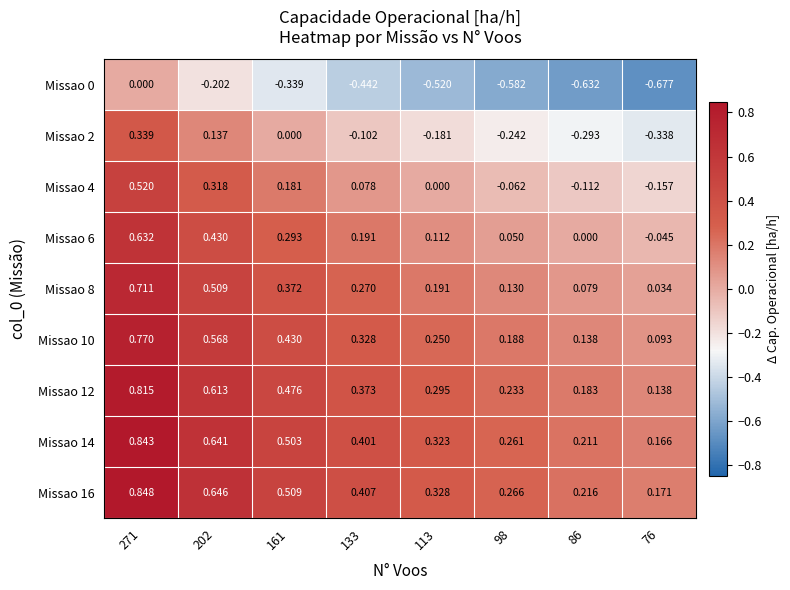

Is the value of Missao 0 at 76 greater than the value of Missao 12 at 133?

No